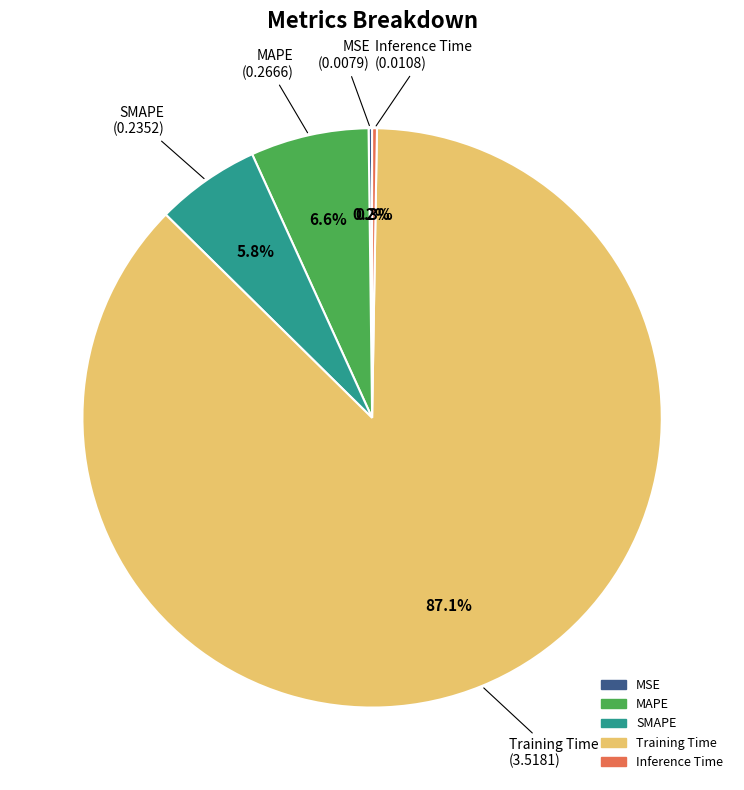

The MAPE slice represents 1% of the pie. True or false?

False